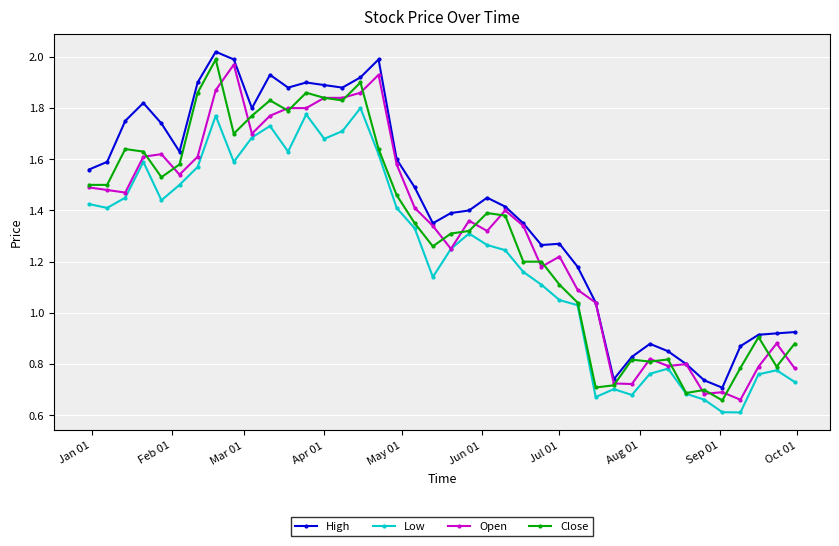

True or false: High and Low cross at least once.

False